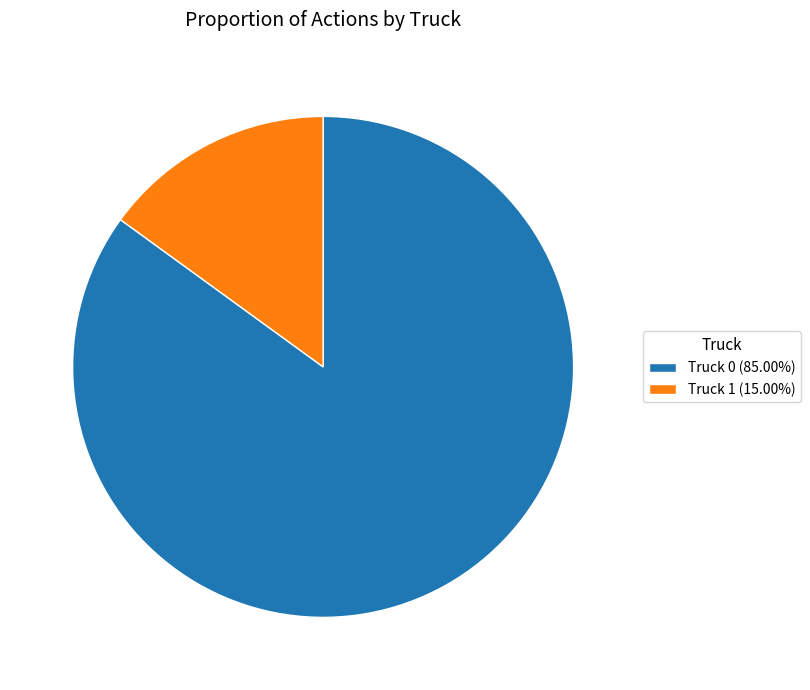

What is the majority slice?

Truck 0